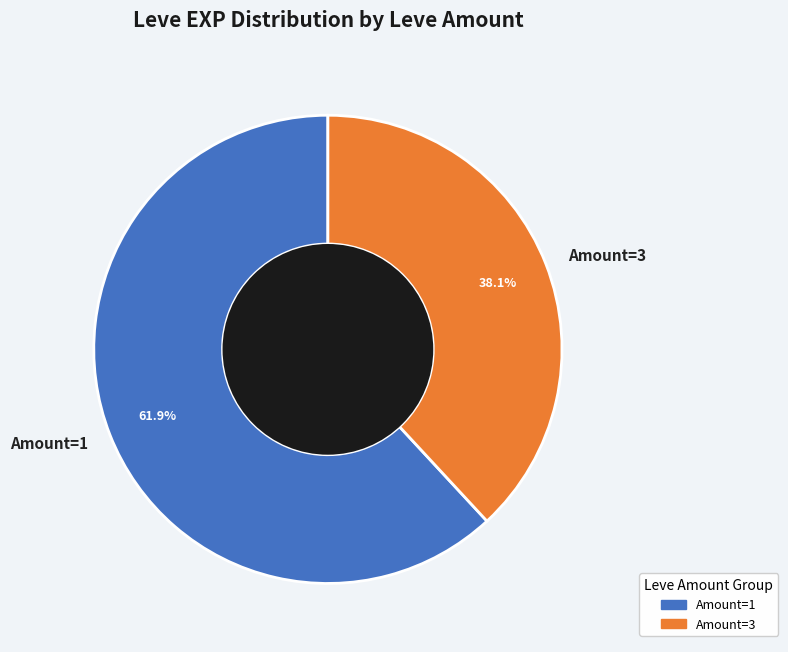

Do Amount=3 and Amount=1 together represent more than half of the pie?

Yes